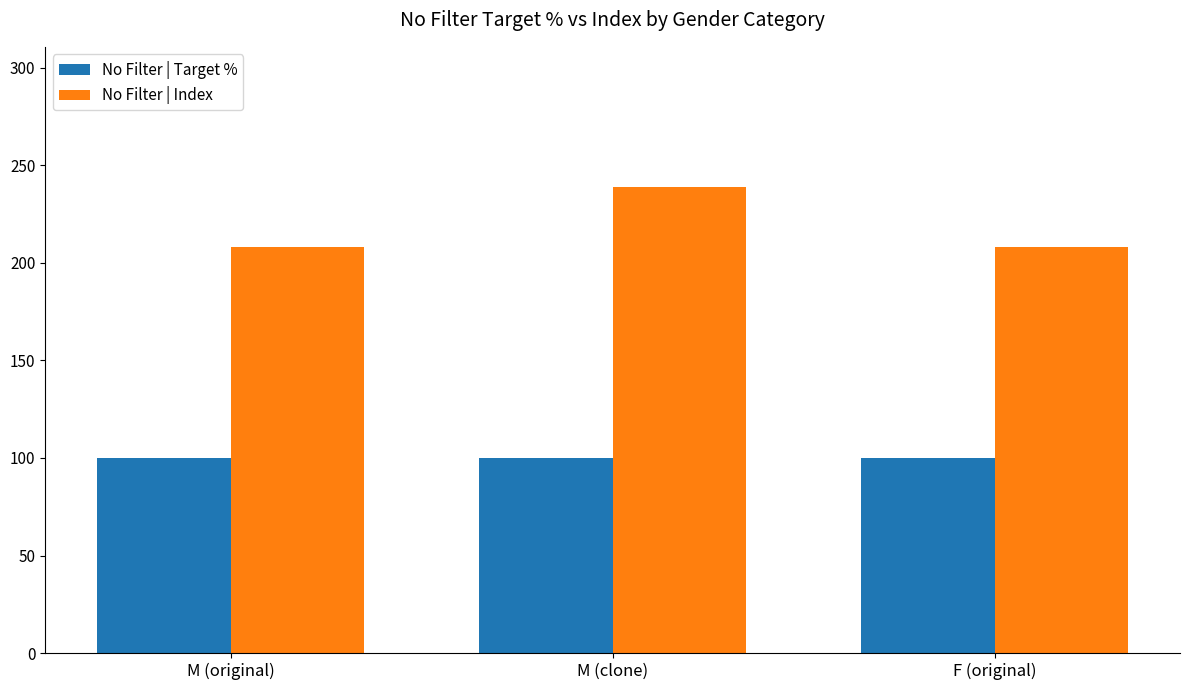

Between M (clone) and F (original), which series saw the biggest shift?

No Filter | Index